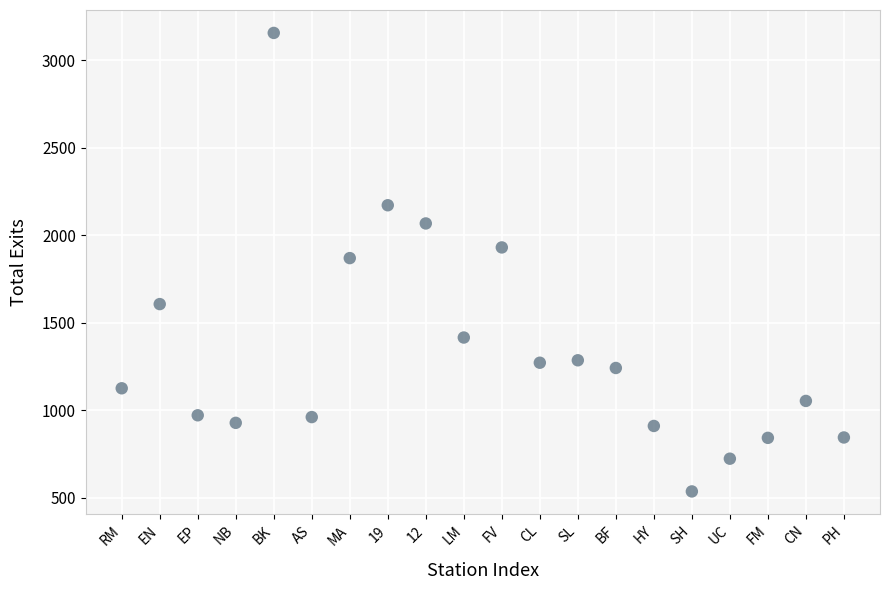

What is the range of X values (max minus min)?

19.0